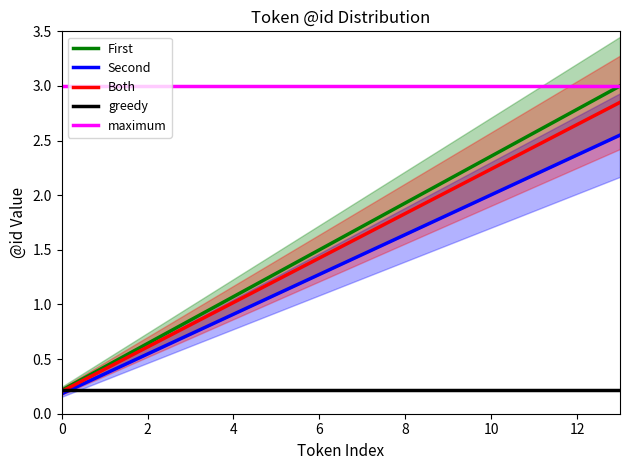

True or false: id_values has more than 2 interior local peaks.

False